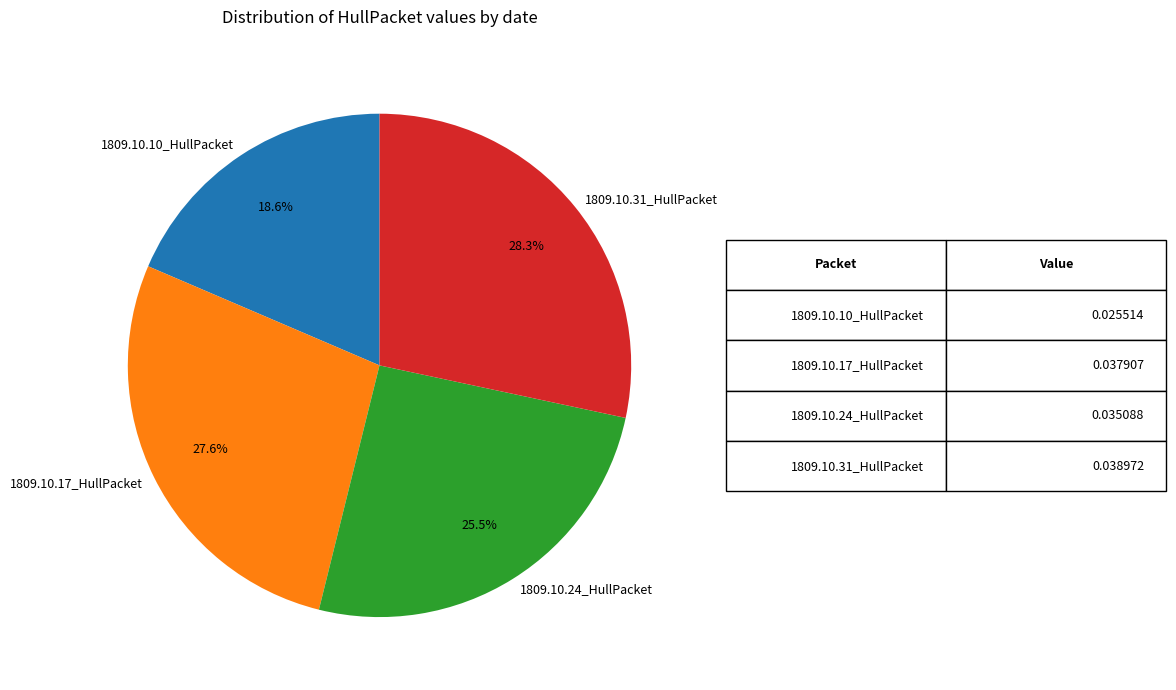

Does 1809.10.24_HullPacket account for over 50% of the chart?

No